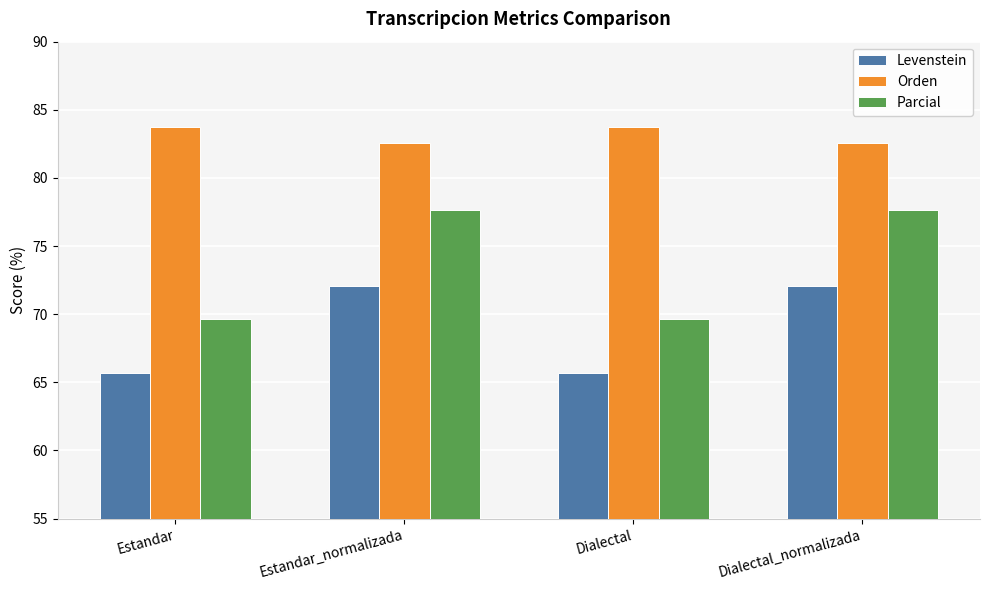

Reading right to left, list all the values displayed in this chart.

Levenstein: 72.1	65.7	72.1	65.7
Orden: 82.5	83.7	82.5	83.7
Parcial: 77.6	69.6	77.6	69.6